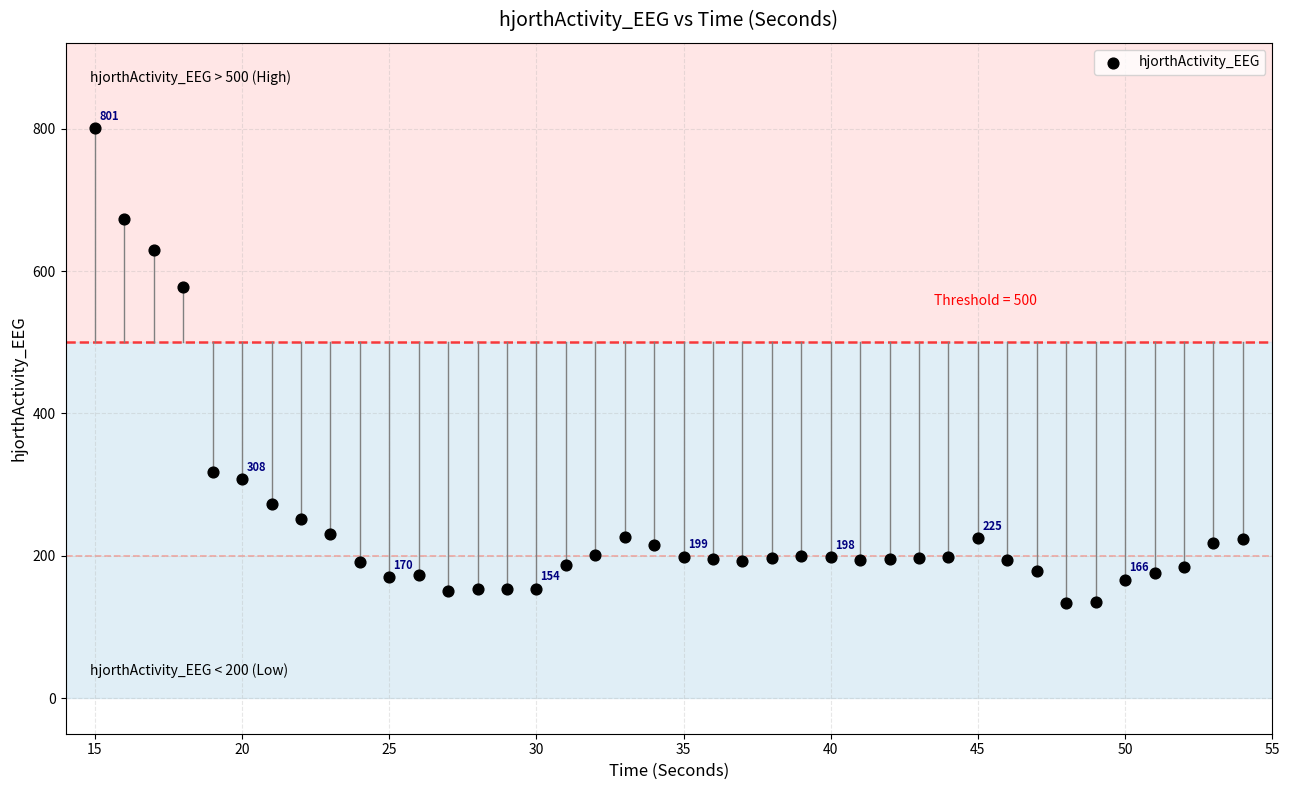

What Y value in the scatter plot is closest to 467?

578.1